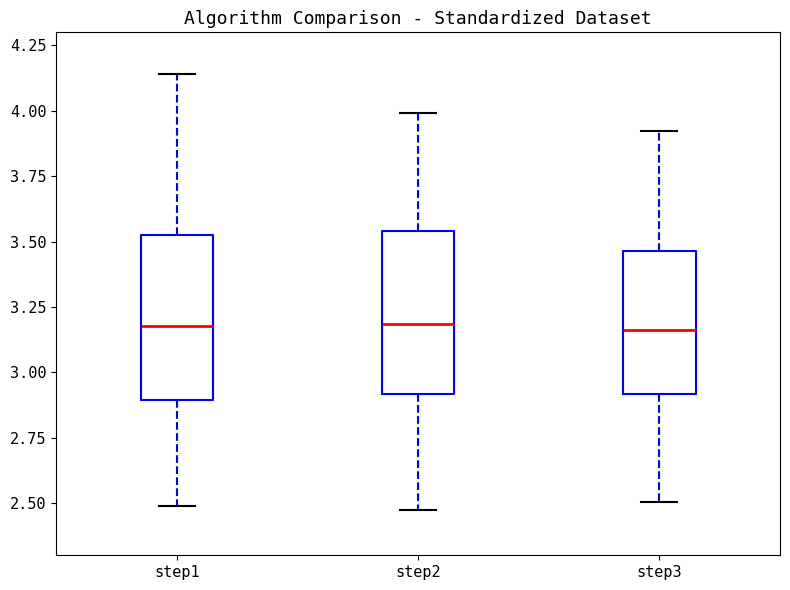

Reading left to right, transcribe this box plot: for each box, give where its median line is, the range the box spans, and where its two whiskers end, as read against the y-axis. The values are not printed on the chart, so give them approximately, as read against the axis.

step1: median 3.20, box 2.90 to 3.50, whiskers 2.50 to 4.15
step2: median 3.20, box 2.90 to 3.55, whiskers 2.45 to 4.00
step3: median 3.15, box 2.90 to 3.45, whiskers 2.50 to 3.90